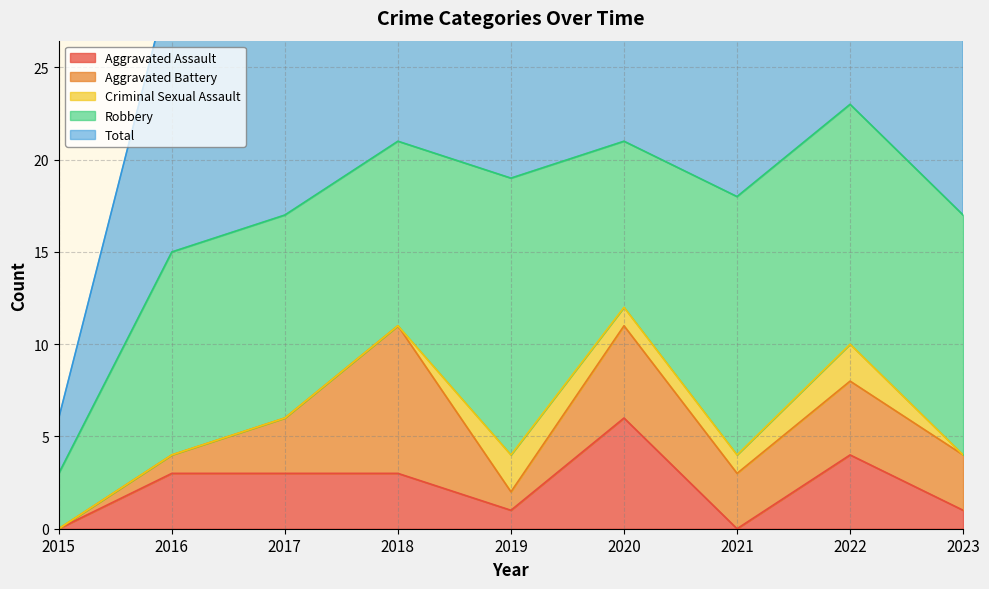

What is the difference between the highest and lowest values at 2017?

17